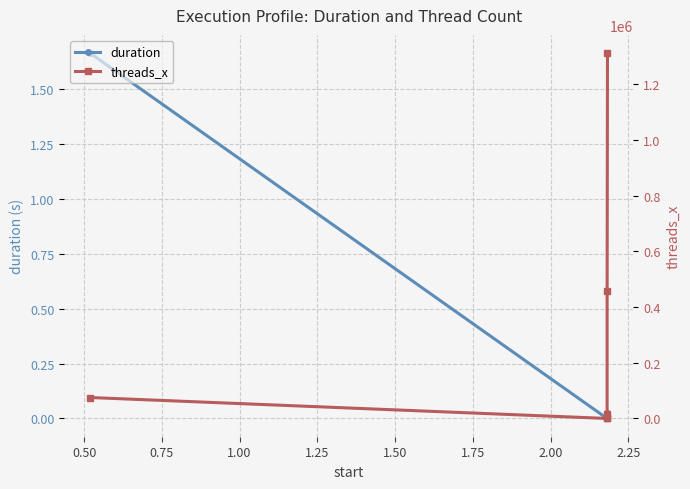

The value of duration at 0.25 is 0.5. True or false?

False